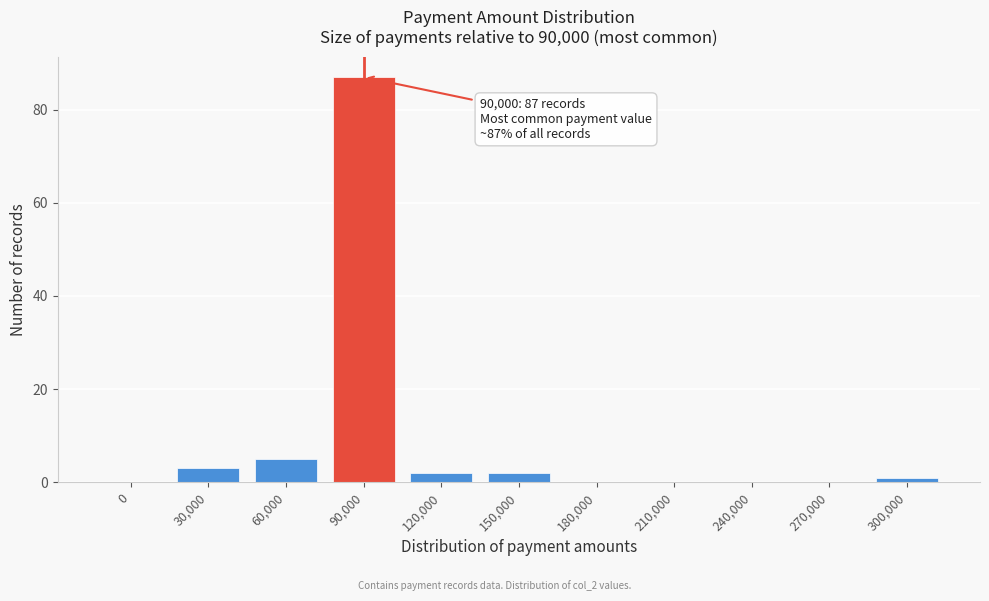

Reading left to right, transcribe all the data shown in this chart.

0=0	30,000=3	60,000=5	90,000=87	120,000=2	150,000=2	180,000=0	210,000=0	240,000=0	270,000=0	300,000=1